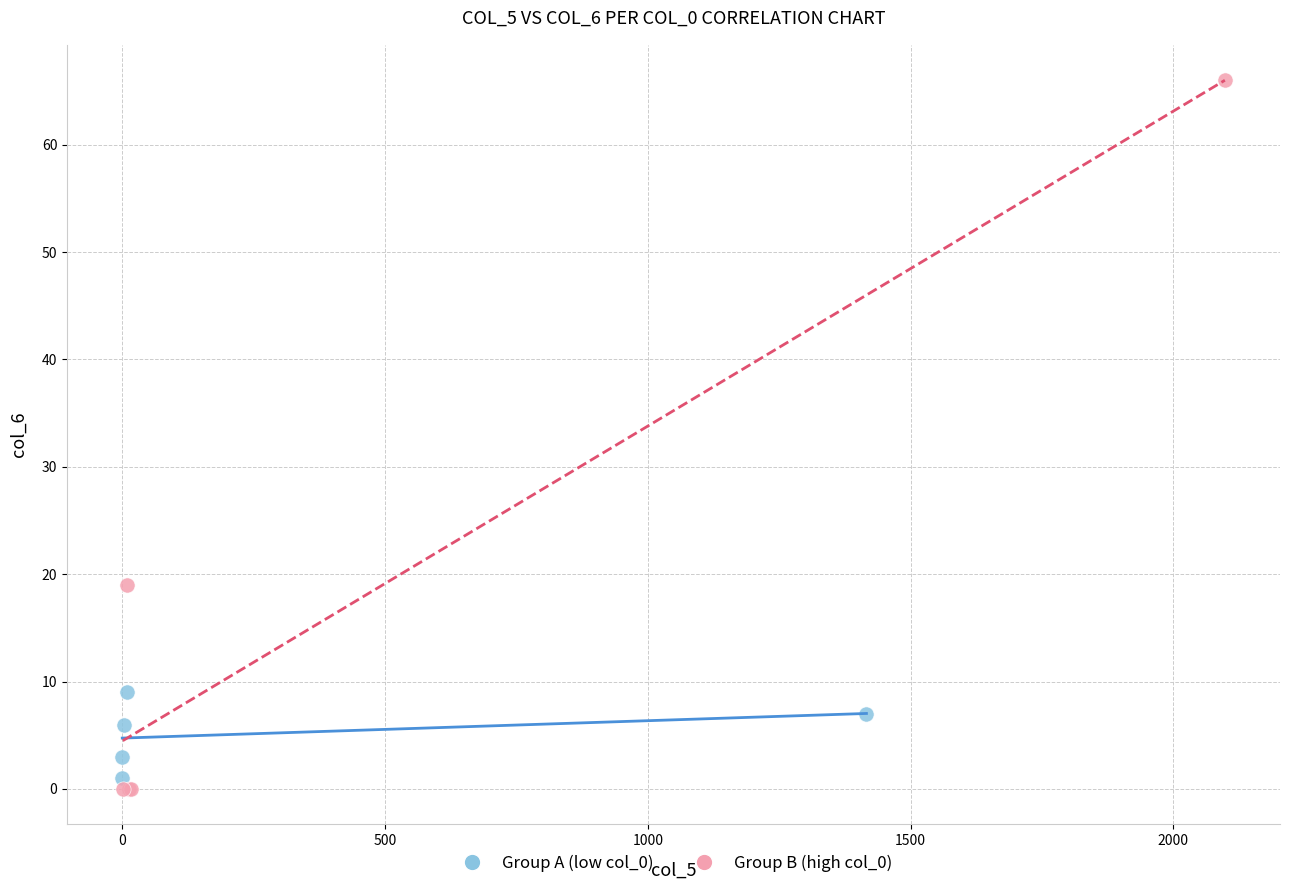

Which series reaches the maximum Y coordinate?

Group B (high col_0)